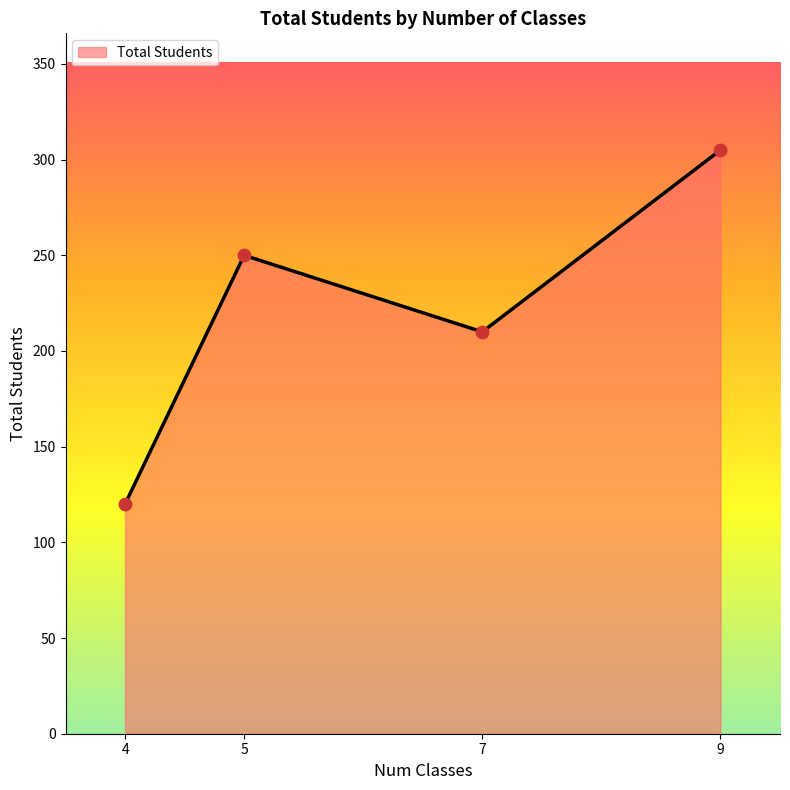

Which has a higher value, 9 or 4?

9